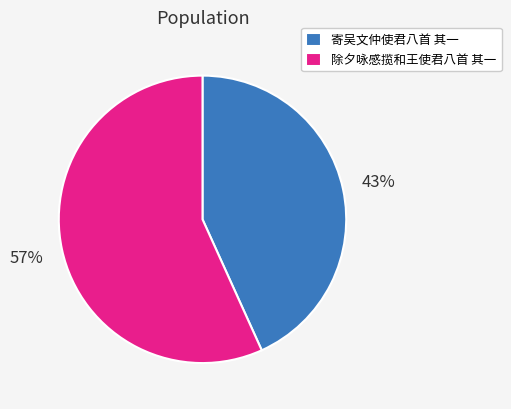

Combined, do 除夕咏感揽和王使君八首 其一 and 寄吴文仲使君八首 其一 account for over 50%?

Yes